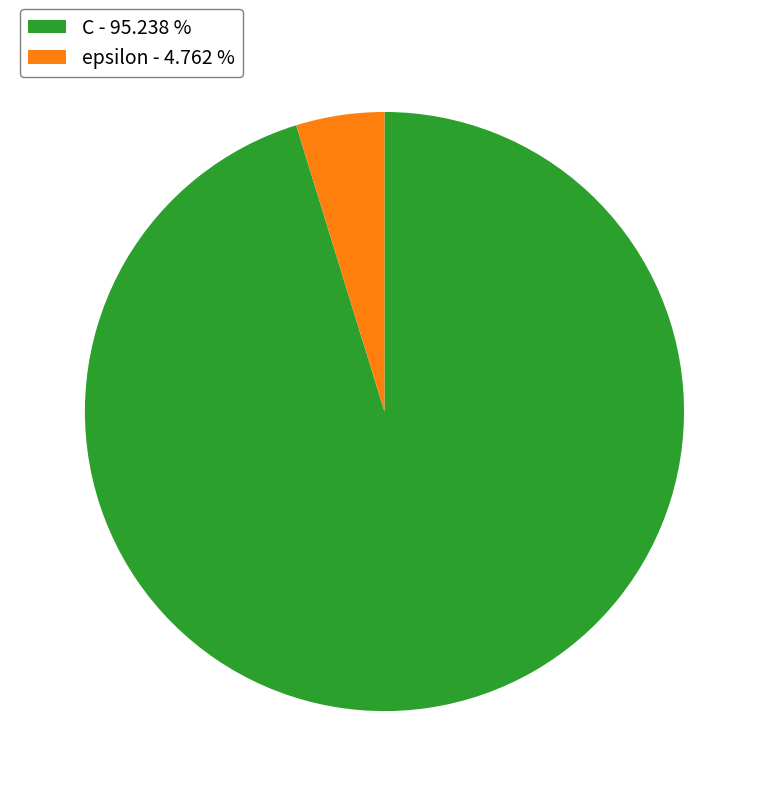

Which category accounts for the majority?

C